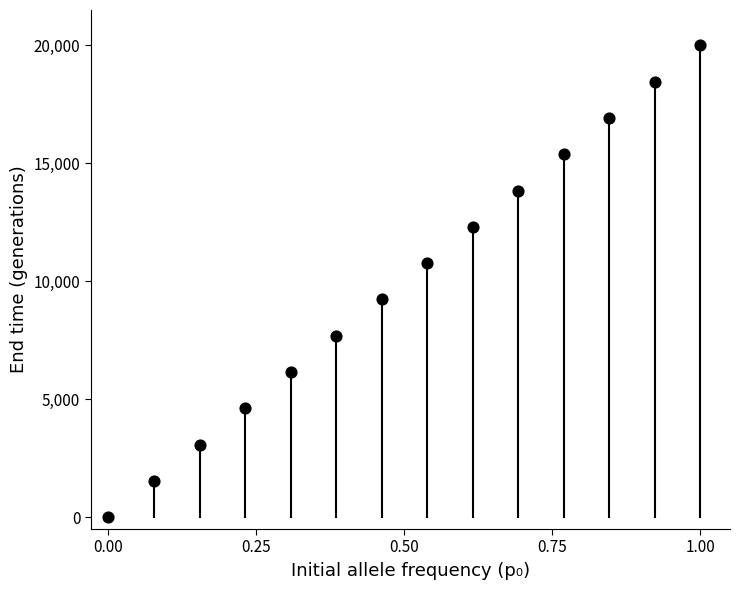

What is the range of Y values (max minus min)?

20000.0